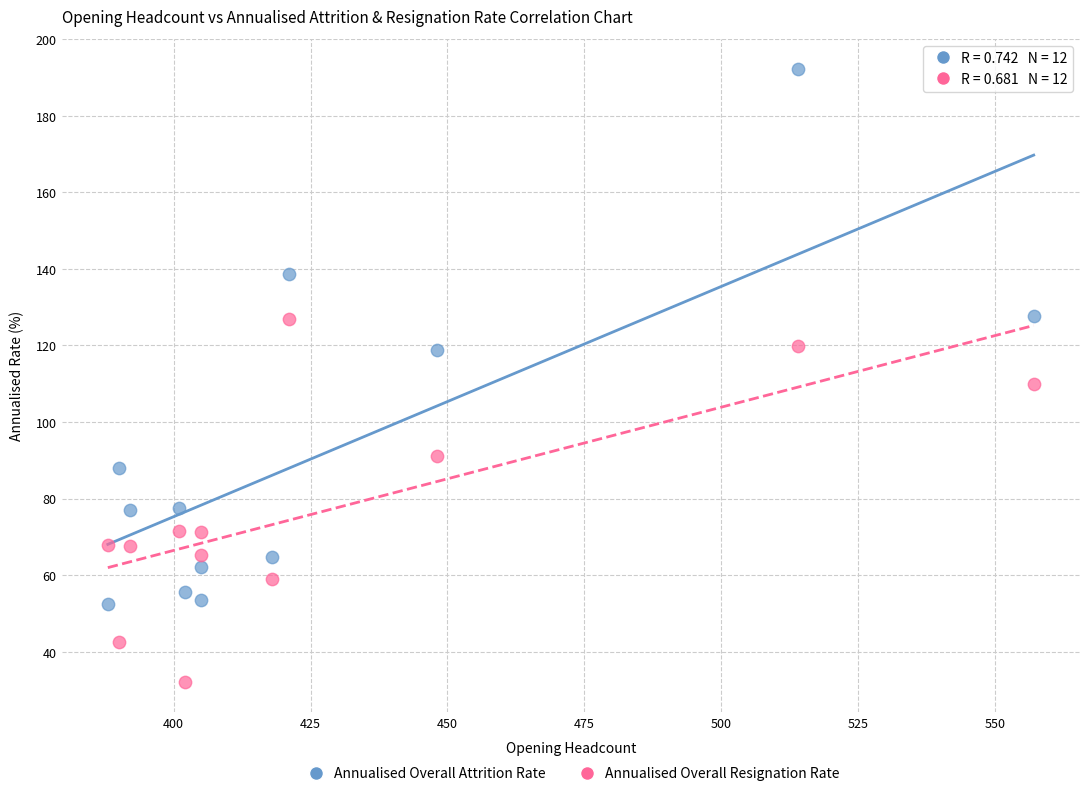

Which series contains the highest Y value?

Annualised Overall Attrition Rate